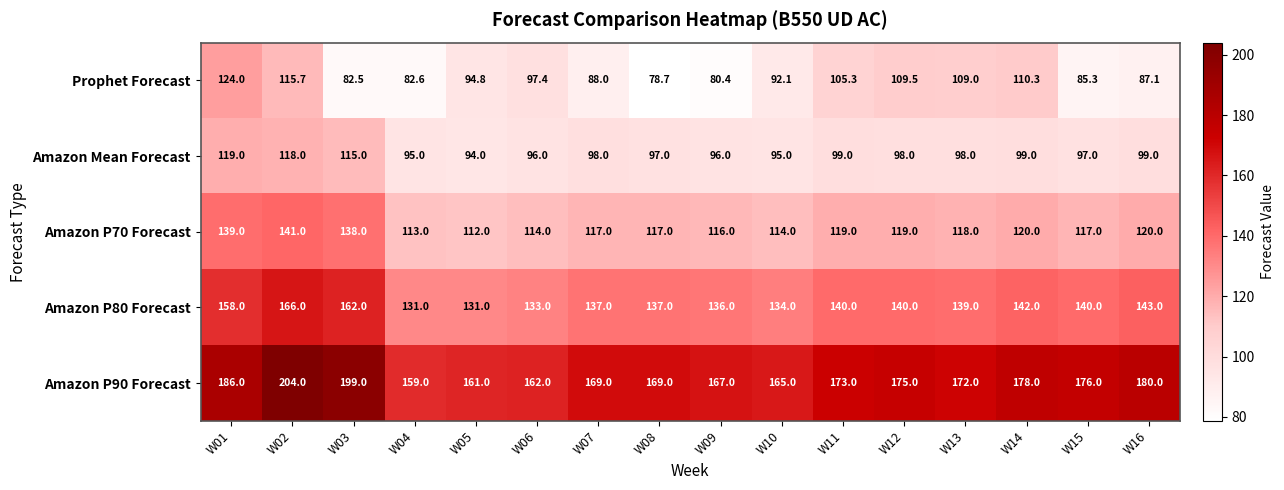

Rank the series by their maximum value, from lowest to highest.

Amazon Mean Forecast, Prophet Forecast, Amazon P70 Forecast, Amazon P80 Forecast, Amazon P90 Forecast